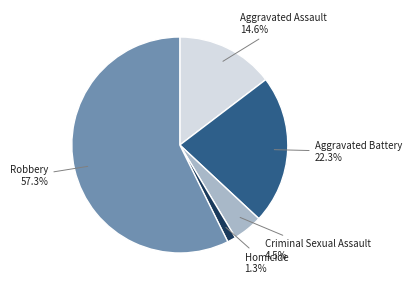

Which has a higher value, Aggravated Assault or Aggravated Battery?

Aggravated Battery